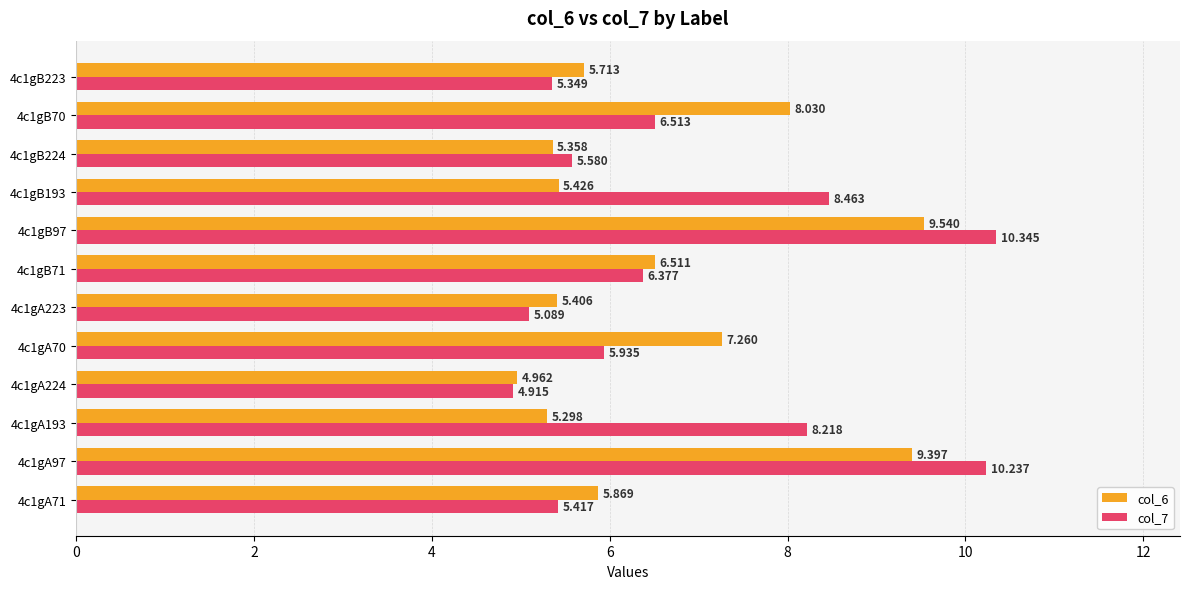

At which label does col_7 reach its minimum?

4c1gA224